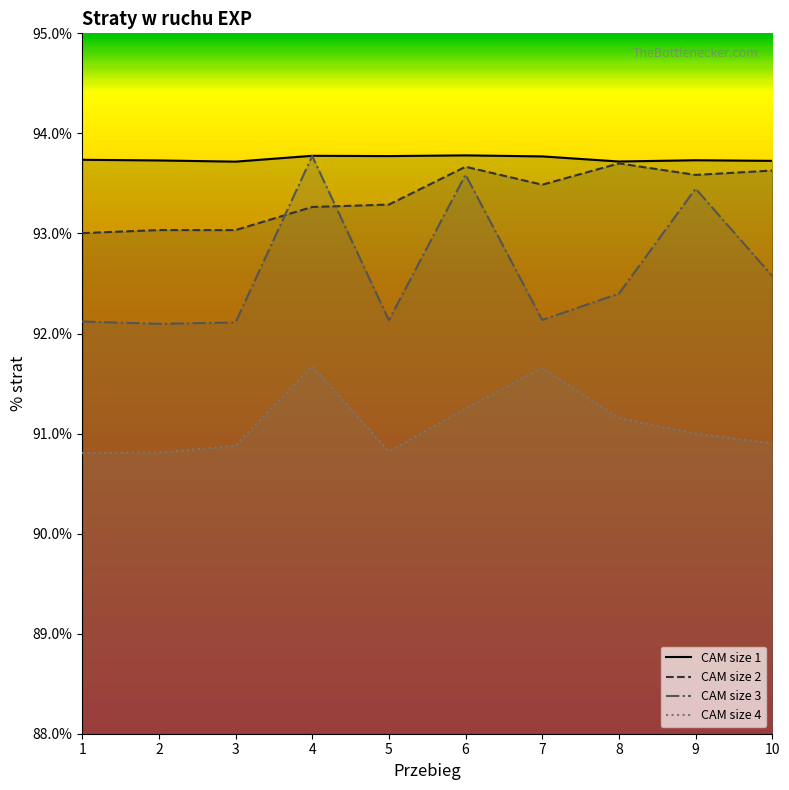

Which label corresponds to the smallest value in the chart?

1